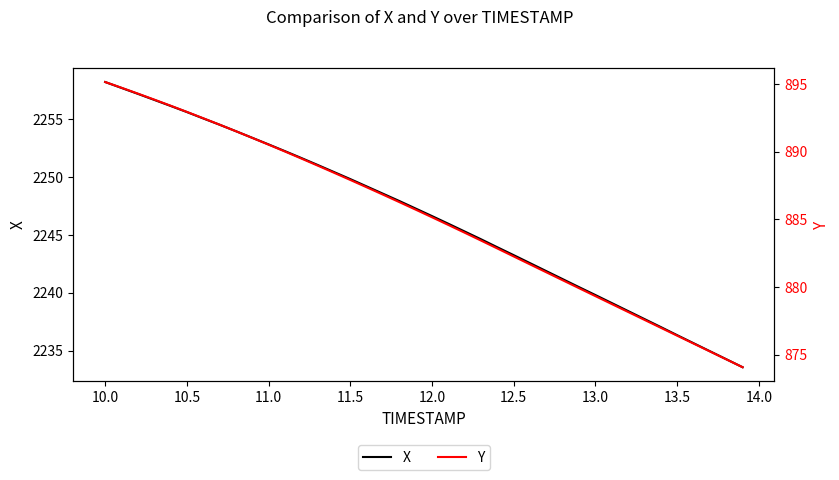

True or false: Y has more than 0 points higher than both neighbors.

False